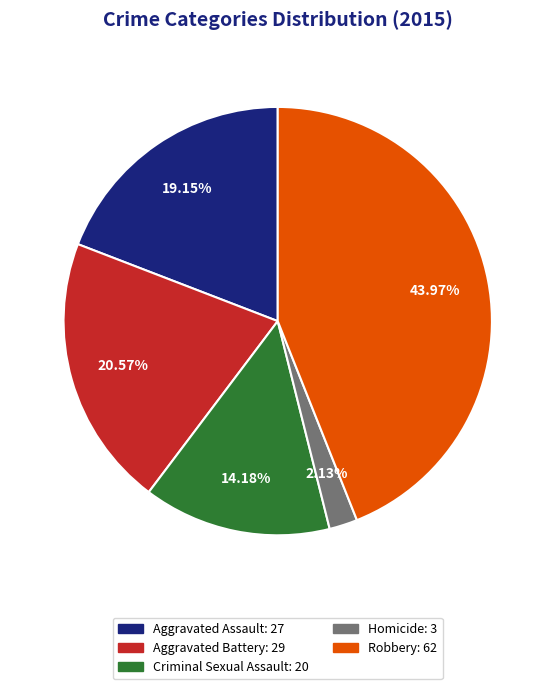

What is the largest slice in the pie chart?

Robbery